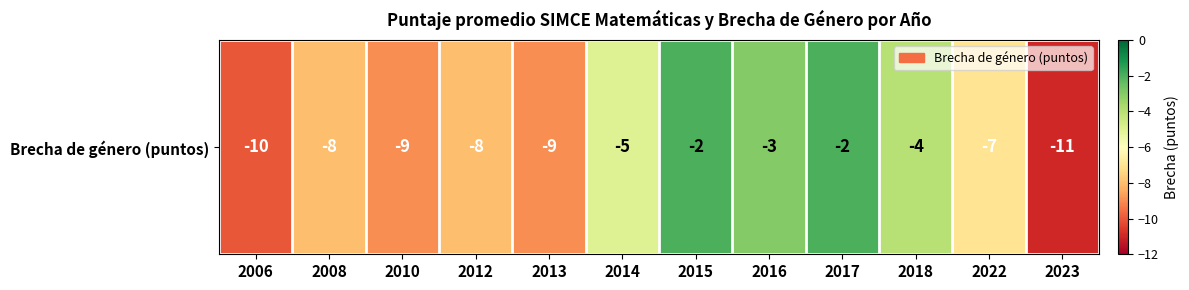

The chart shows a value of -4 at 2016. True or false?

False